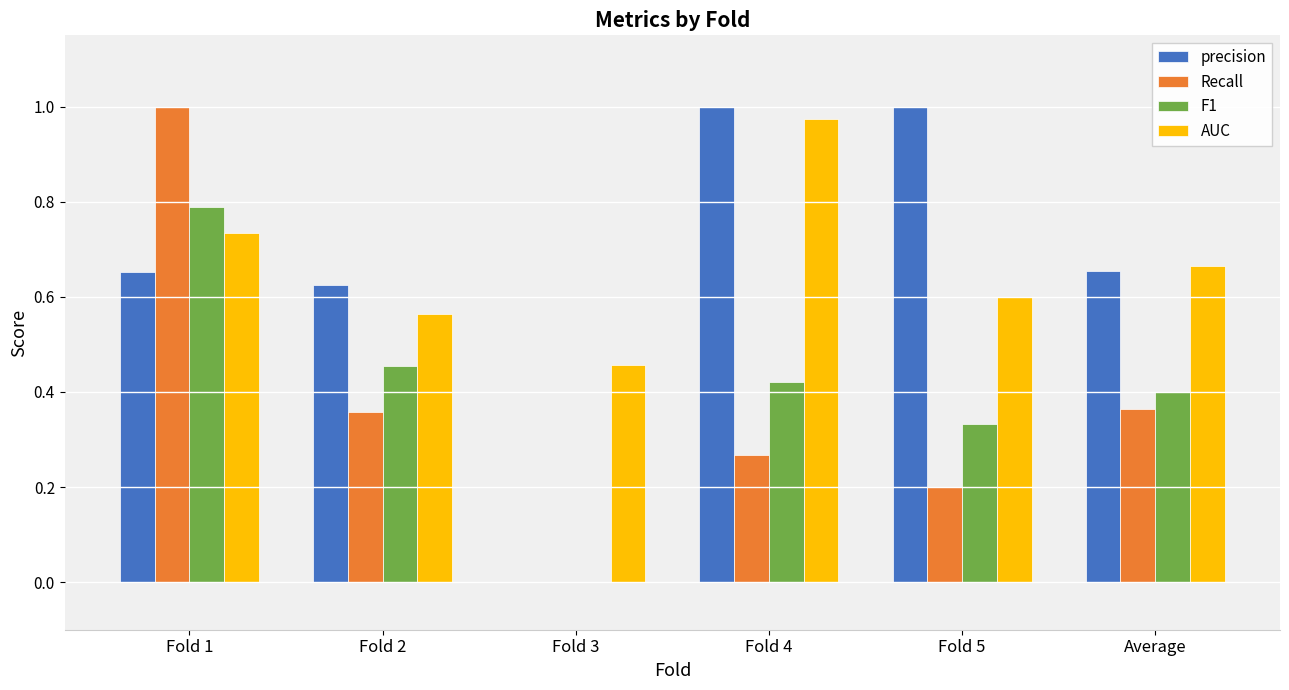

True or false: Recall has a value of 0.7 at Fold 1.

False